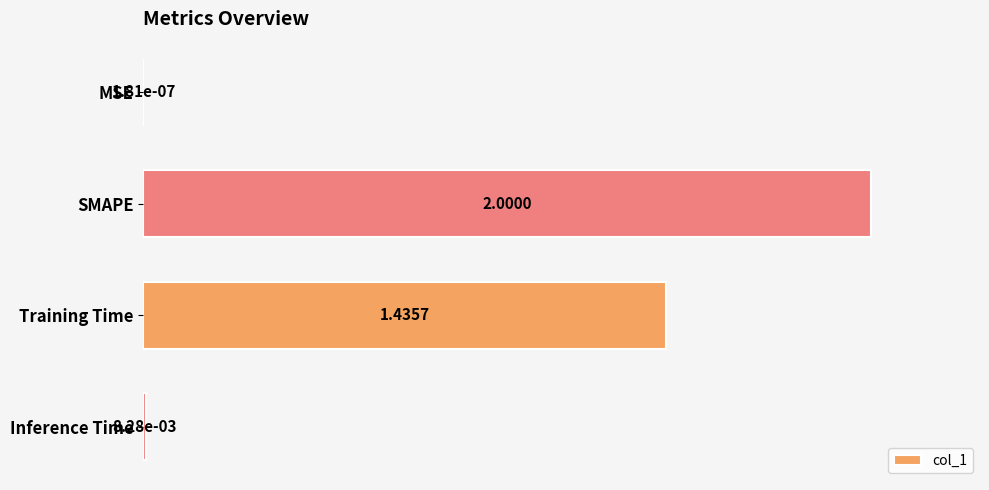

What is the sum of all values?

1.7